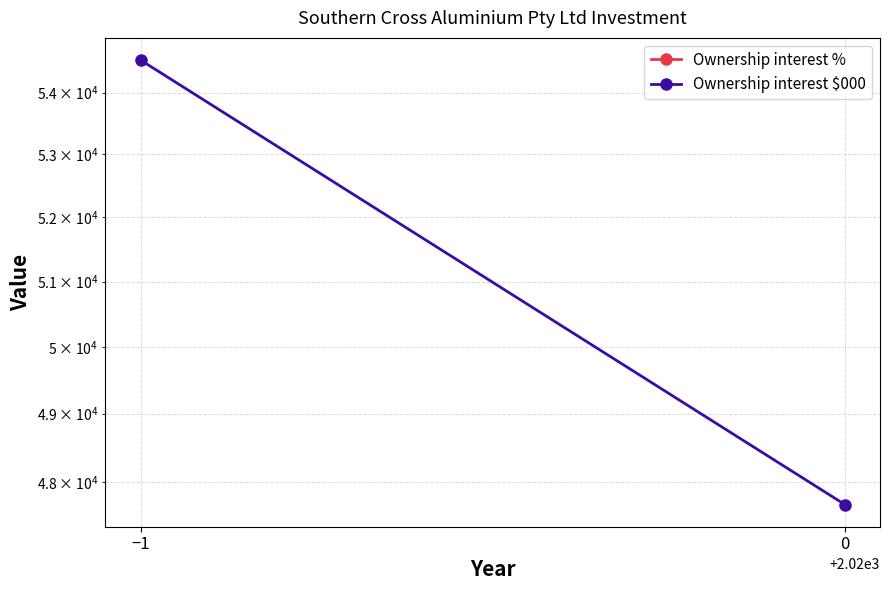

What position from the right is 0?

1